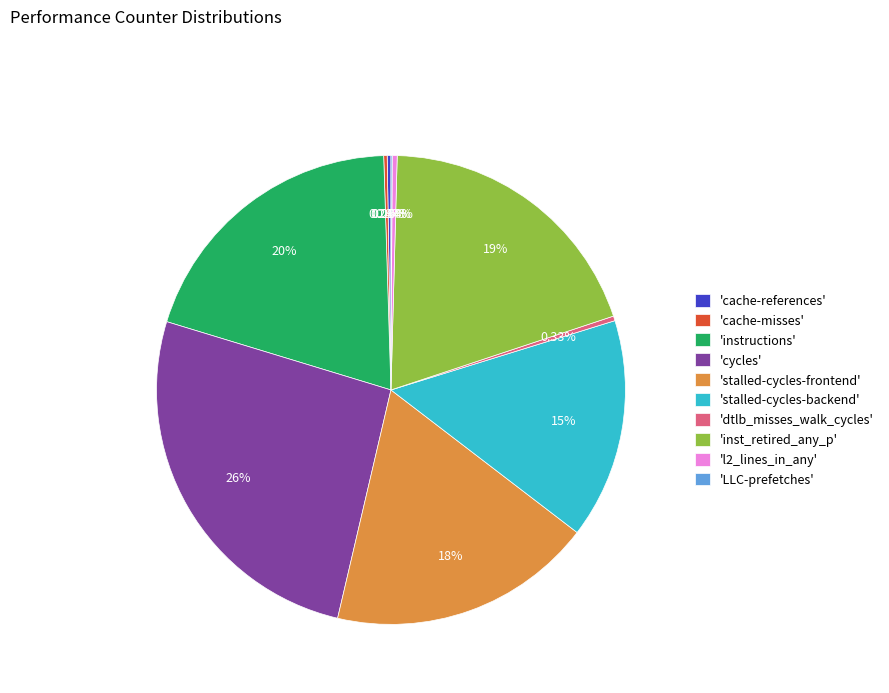

Is 'instructions' the majority of the pie?

No